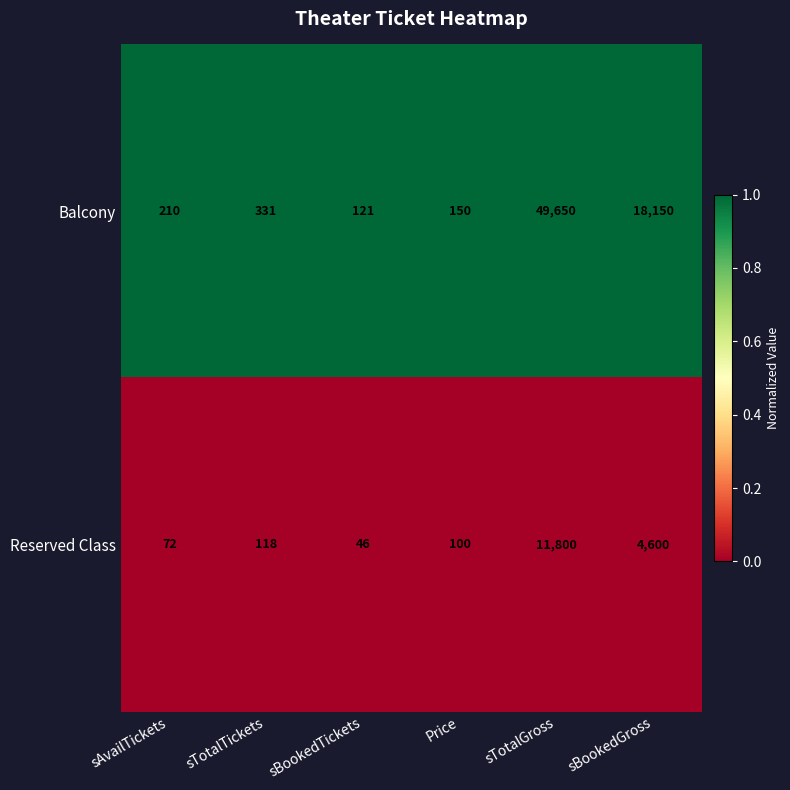

Count the number of categories in the chart.

6